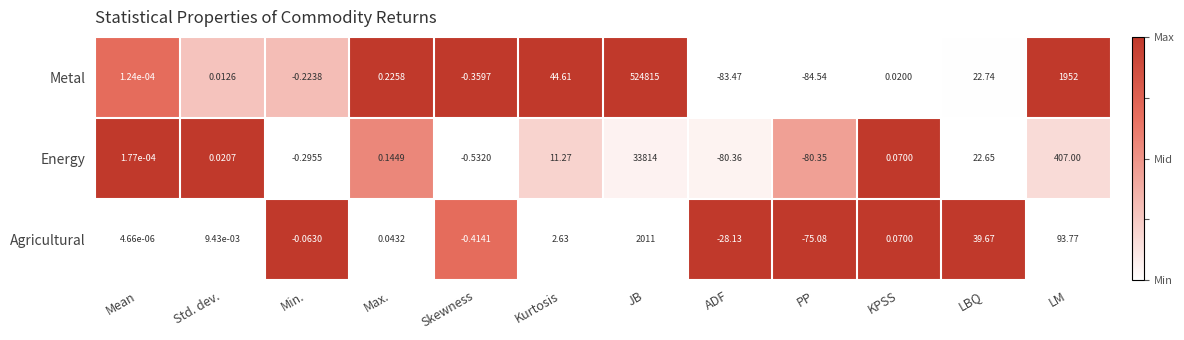

Which series changed the most between Mean and Skewness?

Energy